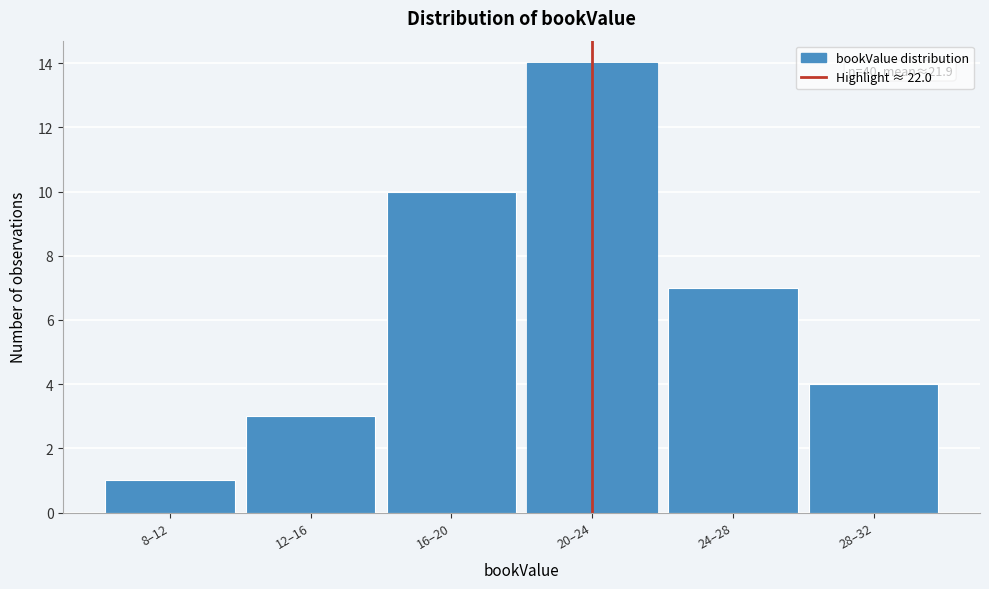

Reading left to right, what are all the values shown in this chart?

8–12=1	12–16=3	16–20=10	20–24=14	24–28=7	28–32=4